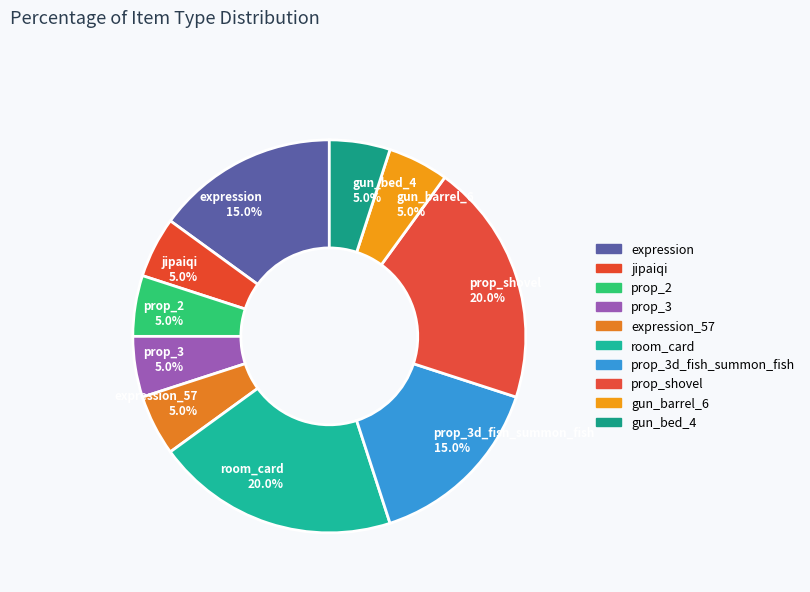

Count the number of slices in the pie.

10